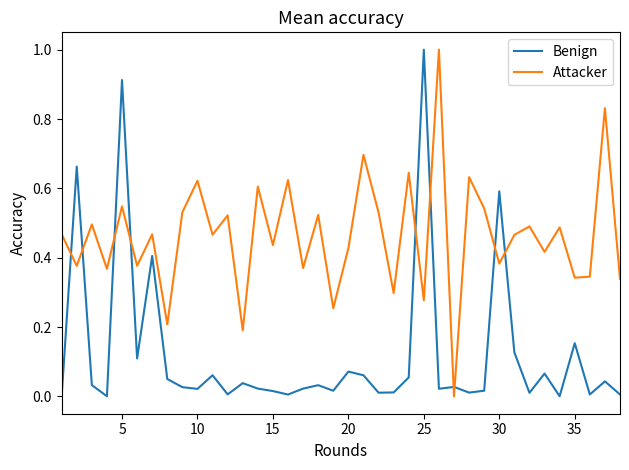

Rank the series by their average value, from highest to lowest.

Attacker, Benign